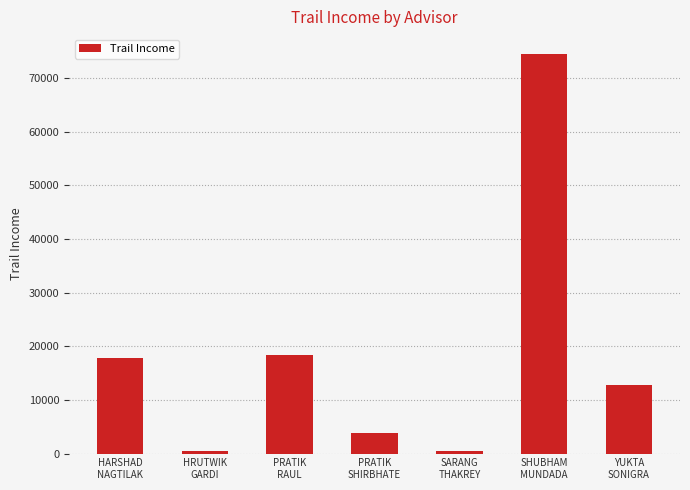

Which label corresponds to the largest value in the chart?

SHUBHAM
MUNDADA